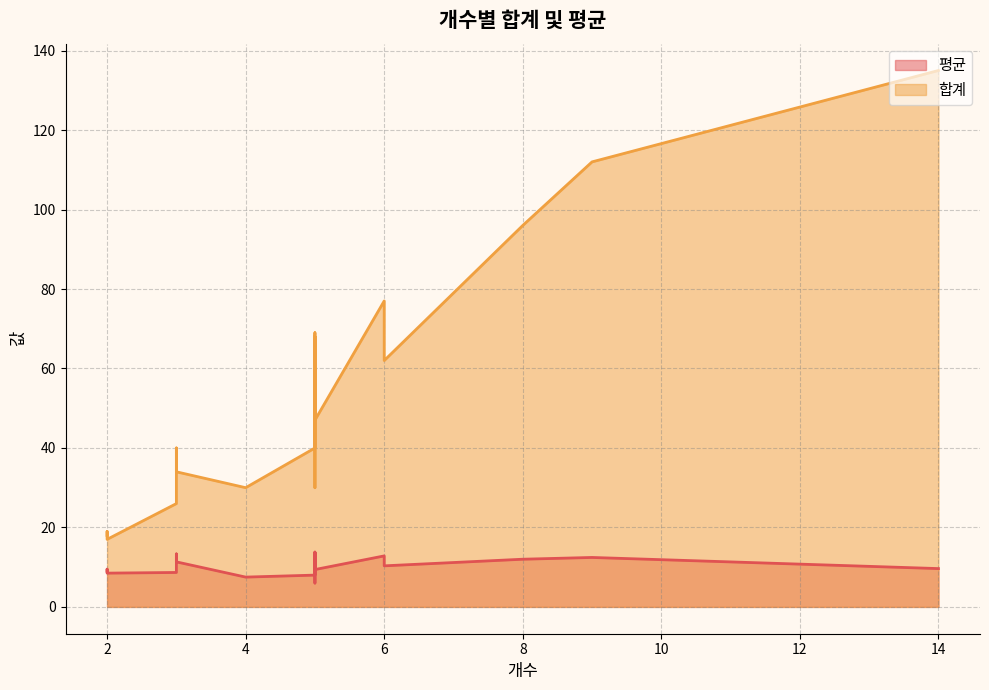

The 합계 series shows 19.0 at 2. True or false?

True